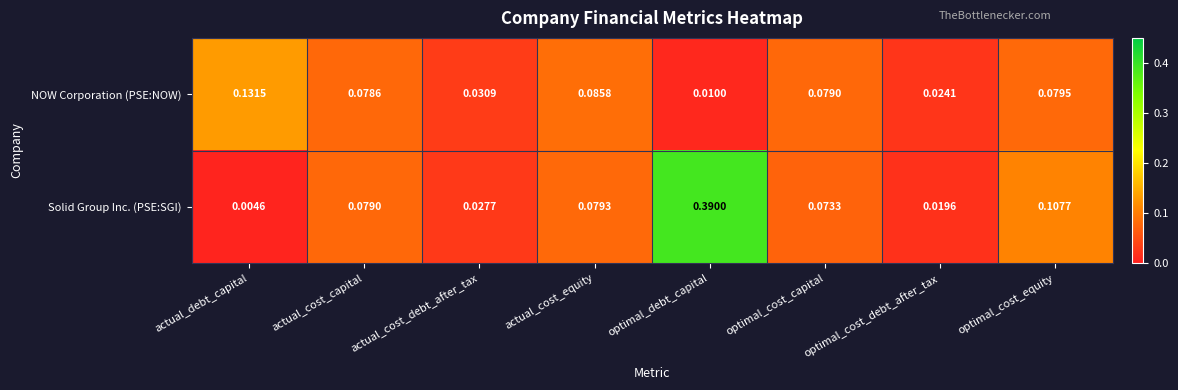

Which series changed the most between actual_cost_equity and optimal_cost_debt_after_tax?

NOW Corporation (PSE:NOW)